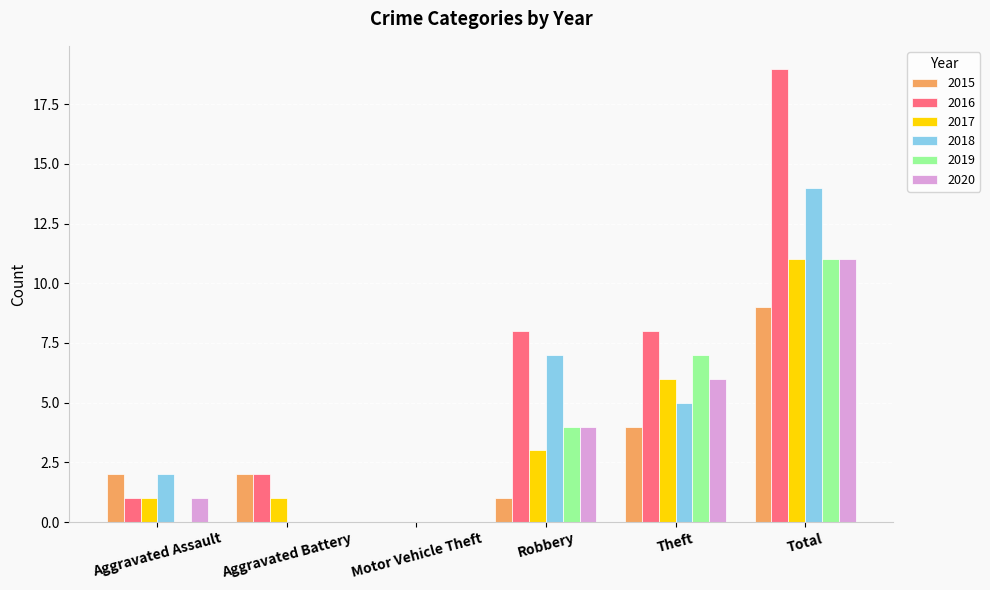

Reading right to left, list all the values displayed in this chart.

2015: 9	4	1	0	2	2
2016: 19	8	8	0	2	1
2017: 11	6	3	0	1	1
2018: 14	5	7	0	0	2
2019: 11	7	4	0	0	0
2020: 11	6	4	0	0	1